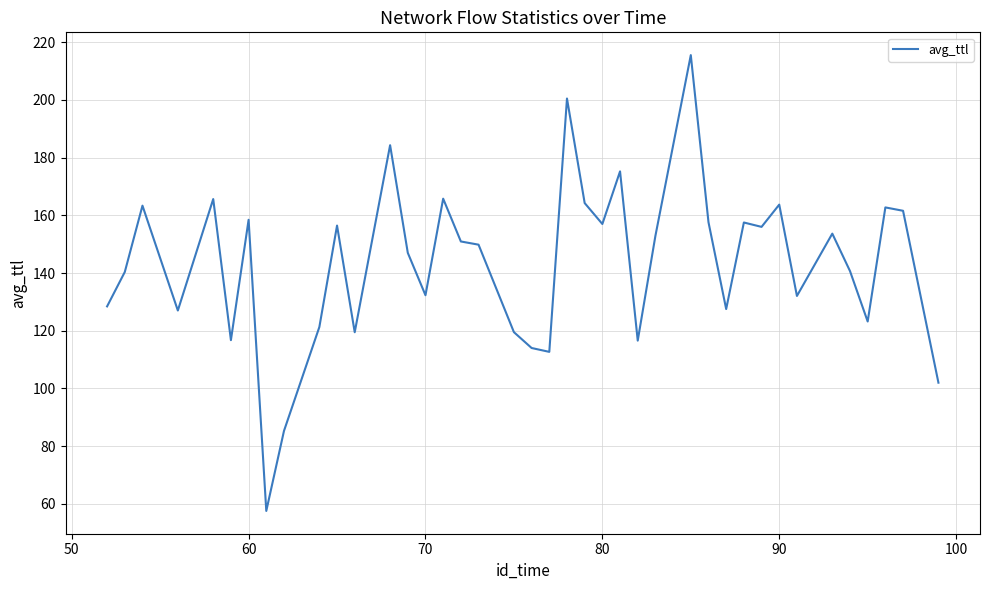

Is this an area chart (filled region under the line)?

No